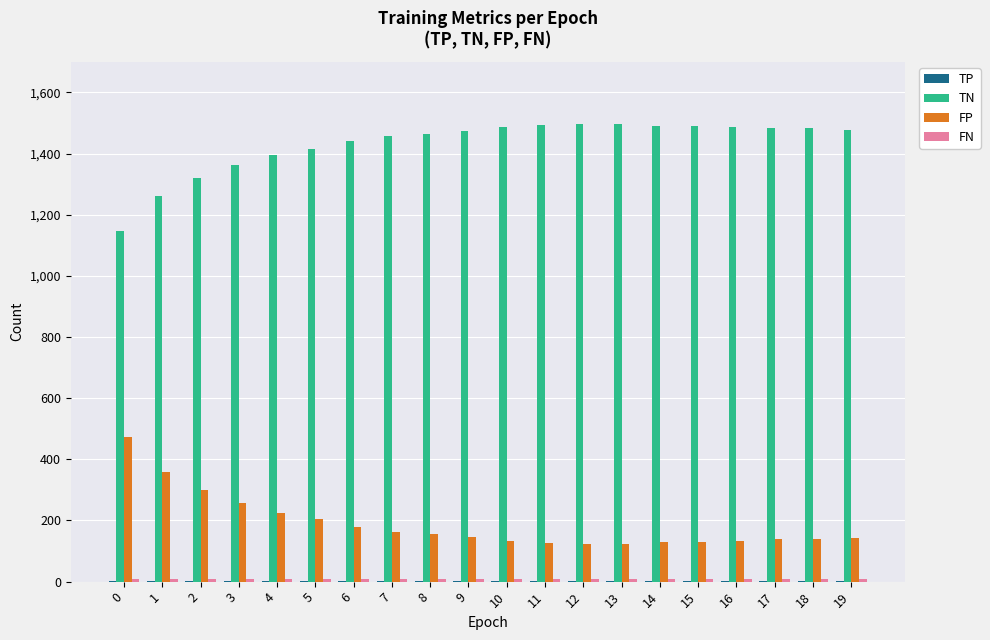

What is the greatest value displayed?

1496